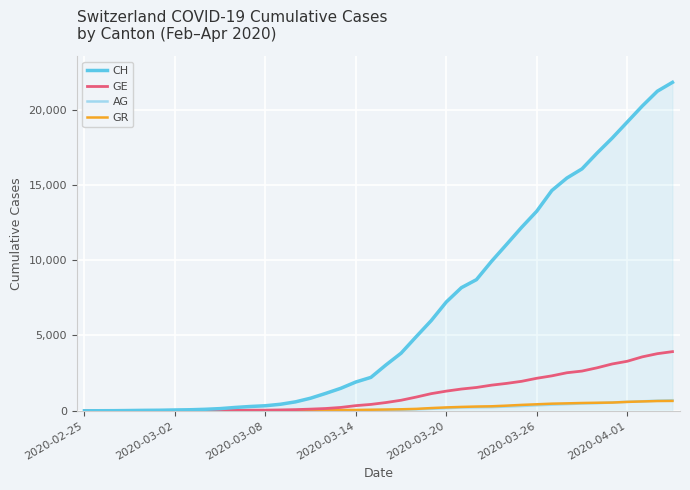

How many categories are shown in the chart?

40